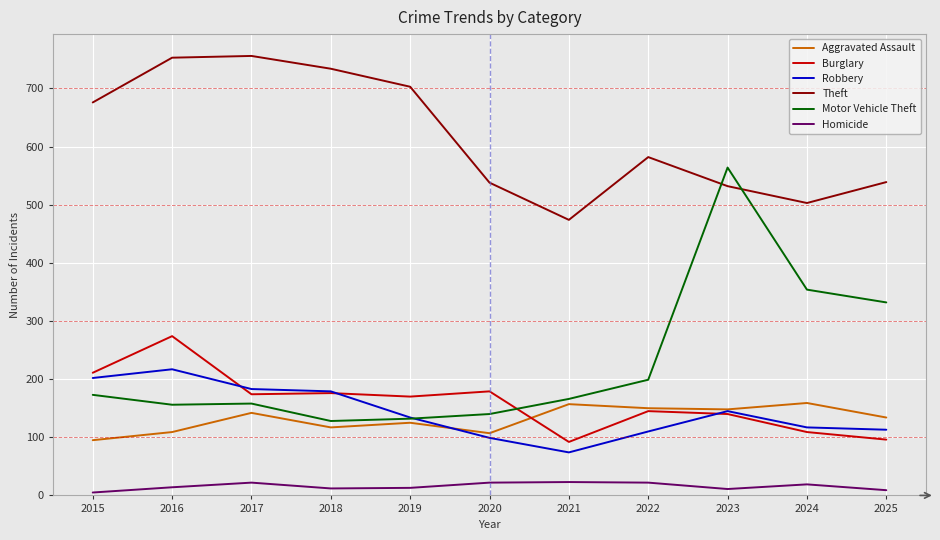

At how many categories does at least one series exceed 287?

11